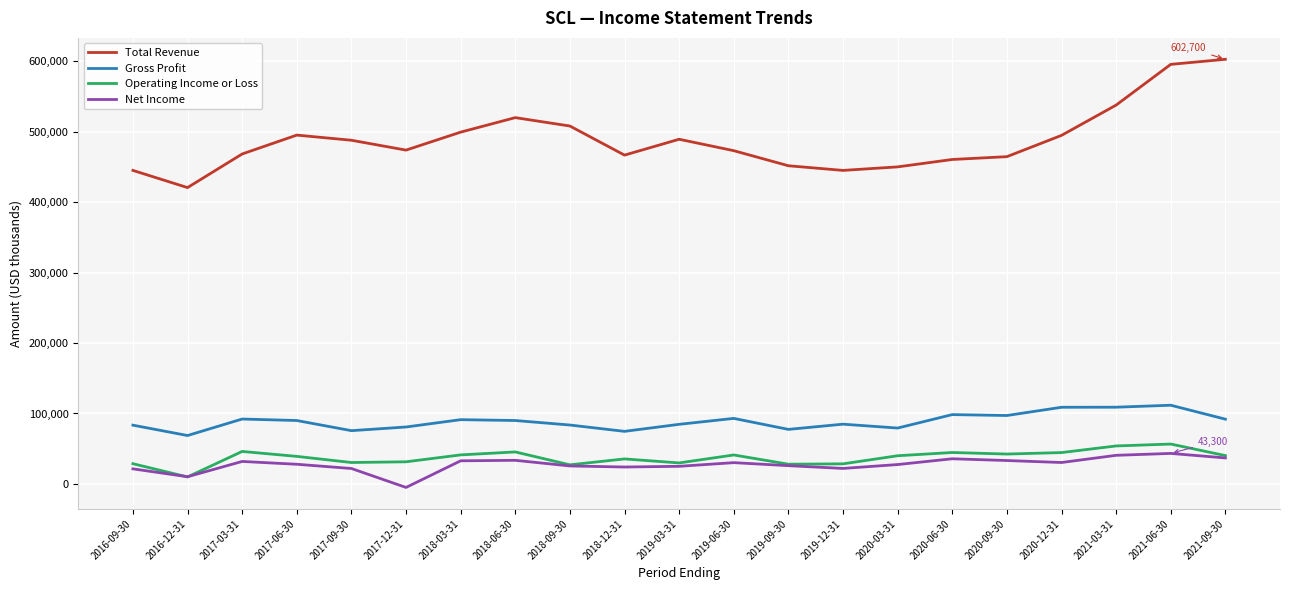

Which category has the lowest value in the Net Income series?

2017-12-31